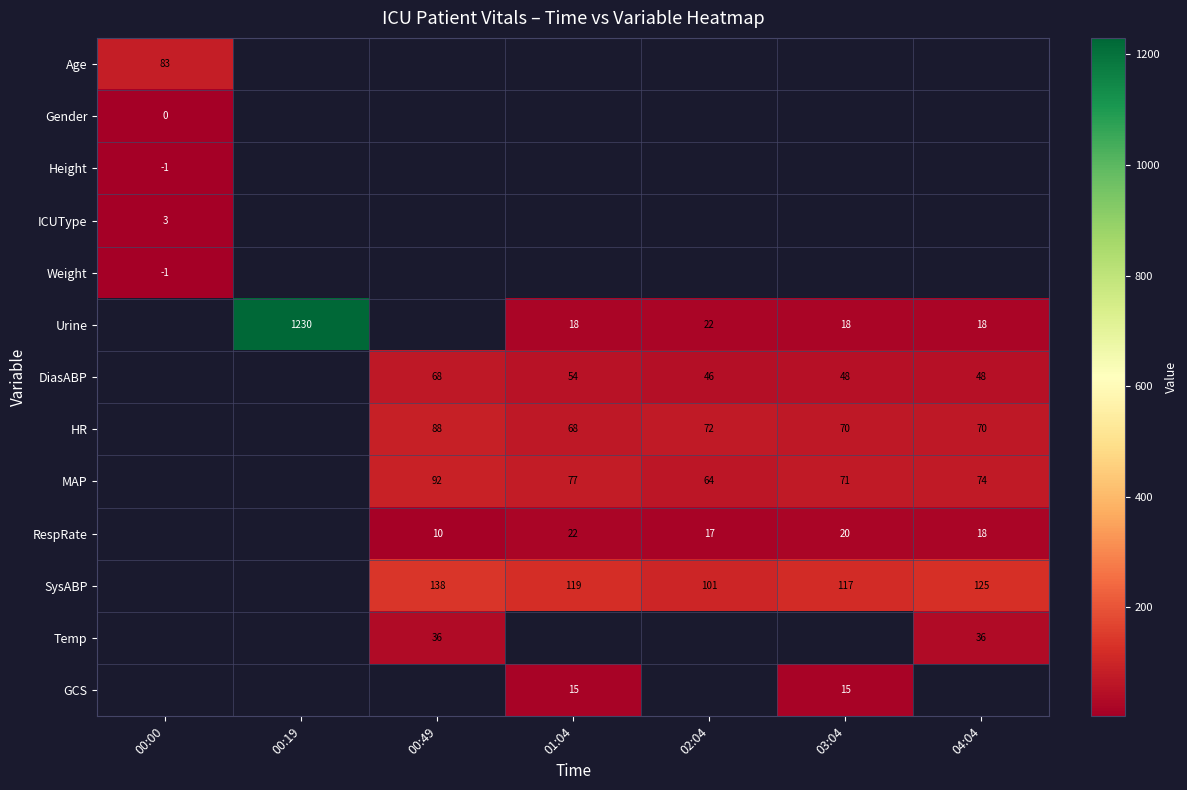

The value of HR at 04:04 is 70. True or false?

True